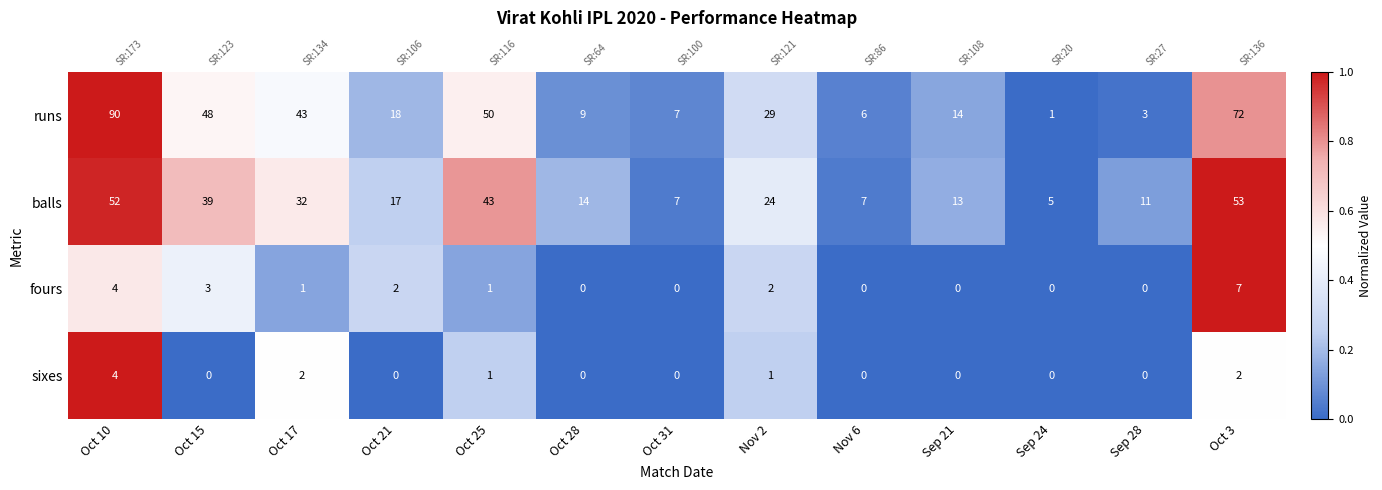

What is the spread (max minus min) of values at Oct 21?

0.3